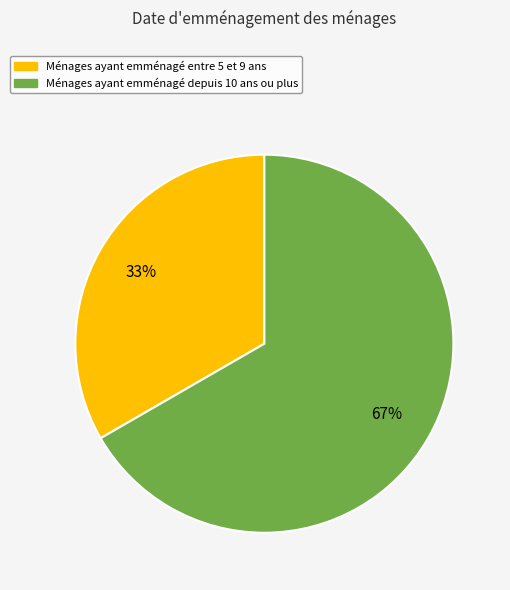

To the nearest percent, what is the average slice percentage?

50%